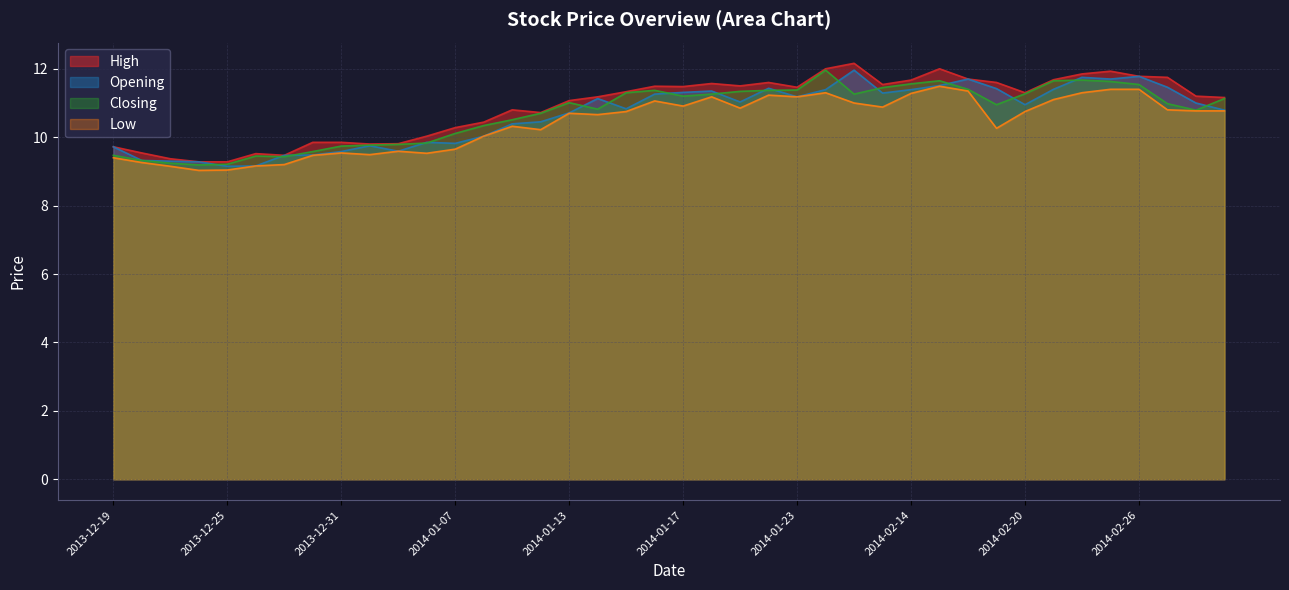

What is the greatest value displayed?

12.2